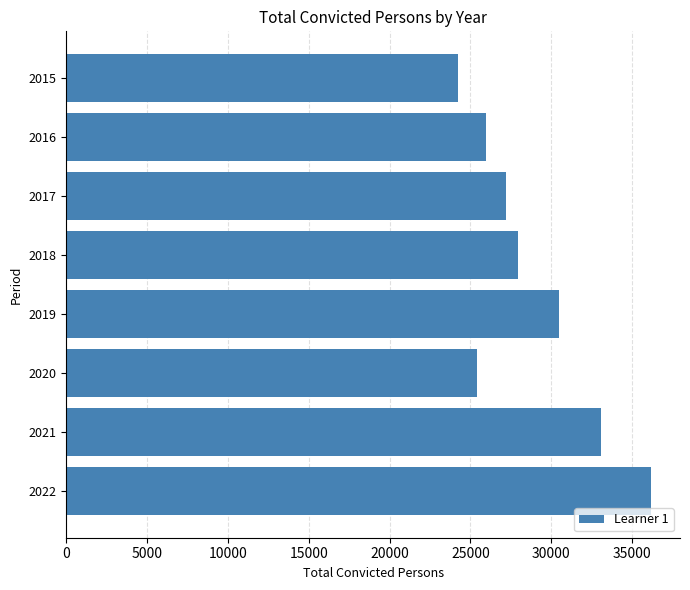

Rank the categories by value from highest to lowest.

2022, 2021, 2019, 2018, 2017, 2016, 2020, 2015